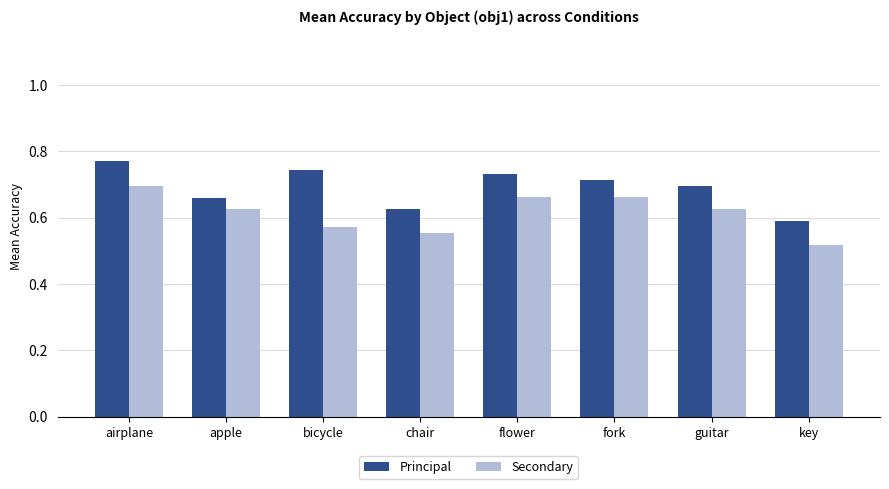

What position from the left is airplane?

1